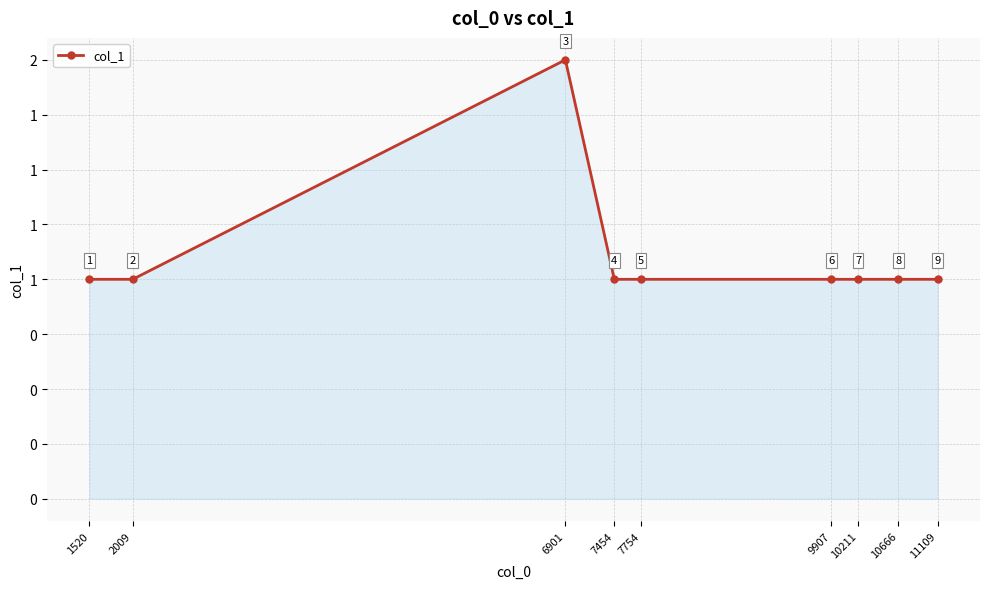

What is the value of the 9th point from the left?

1